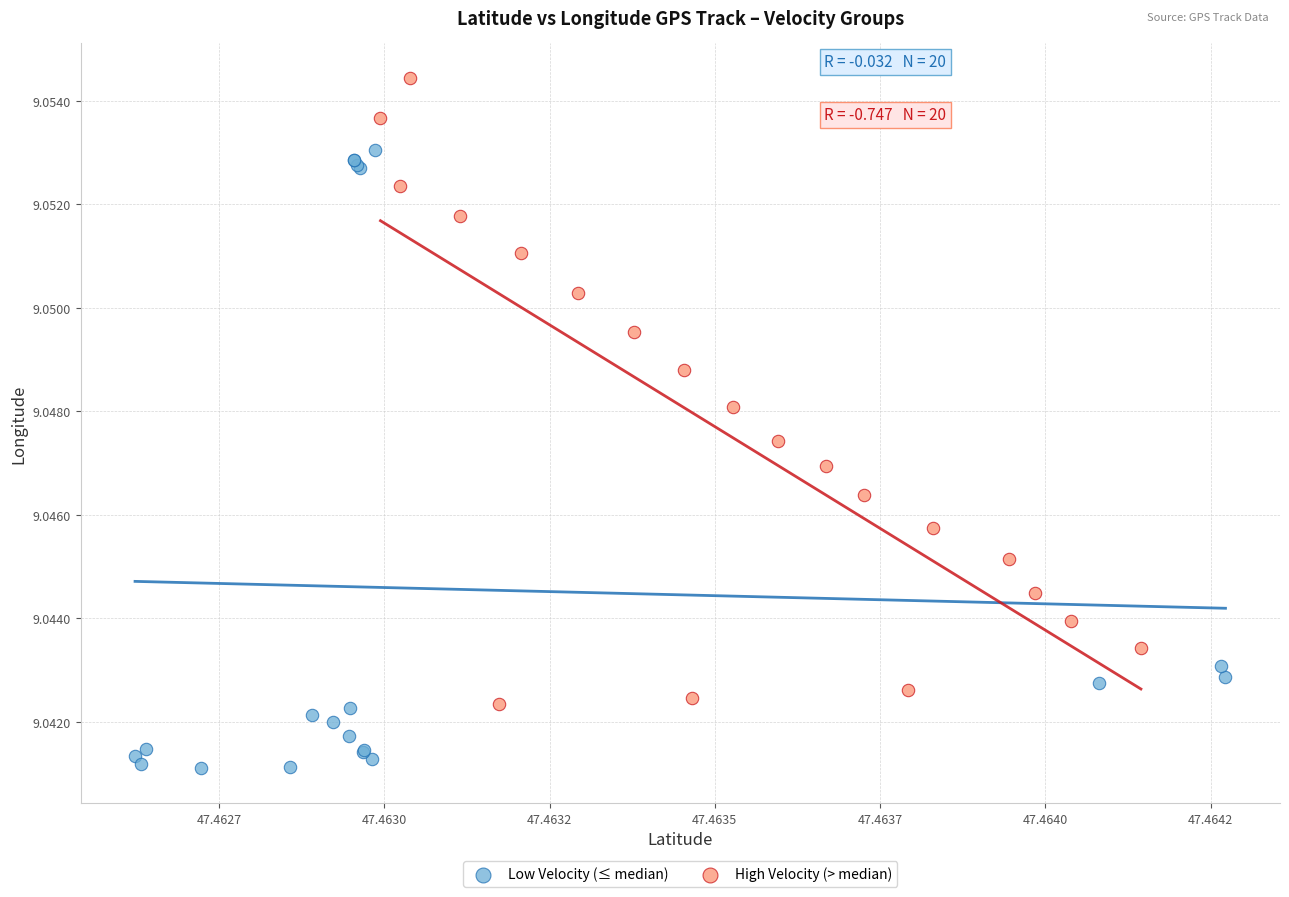

What are all the series names shown in the legend?

Low Velocity (≤ median), High Velocity (> median)